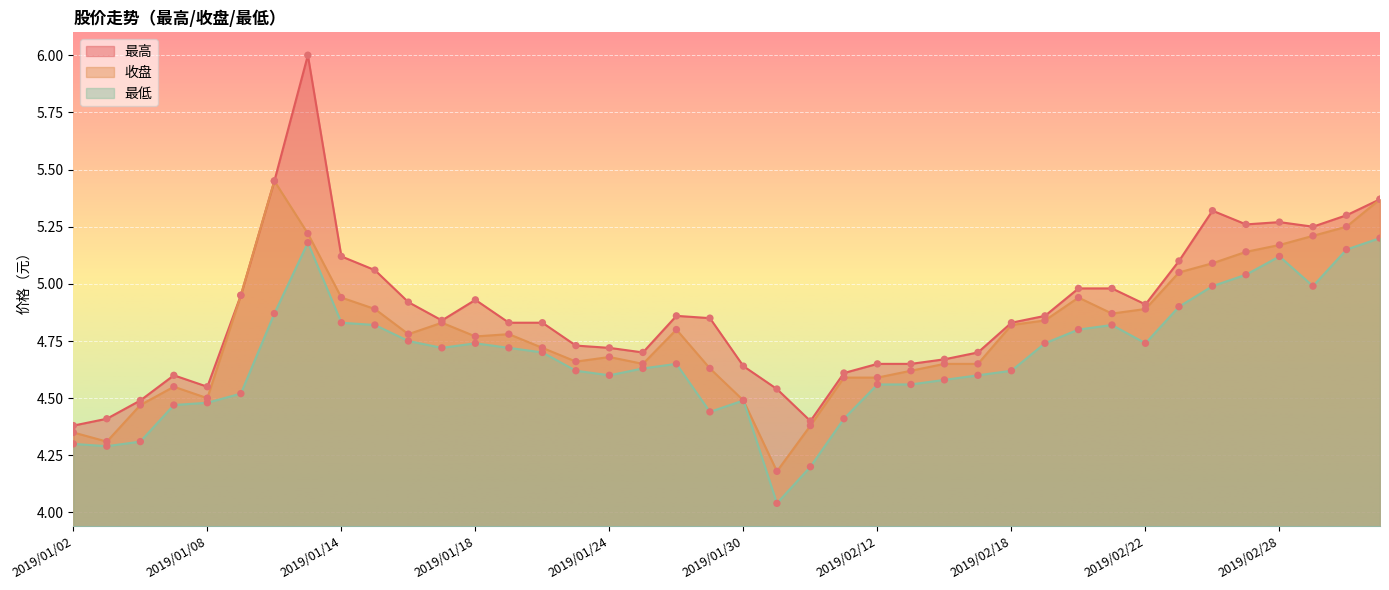

Which series has the largest total across all categories?

最高